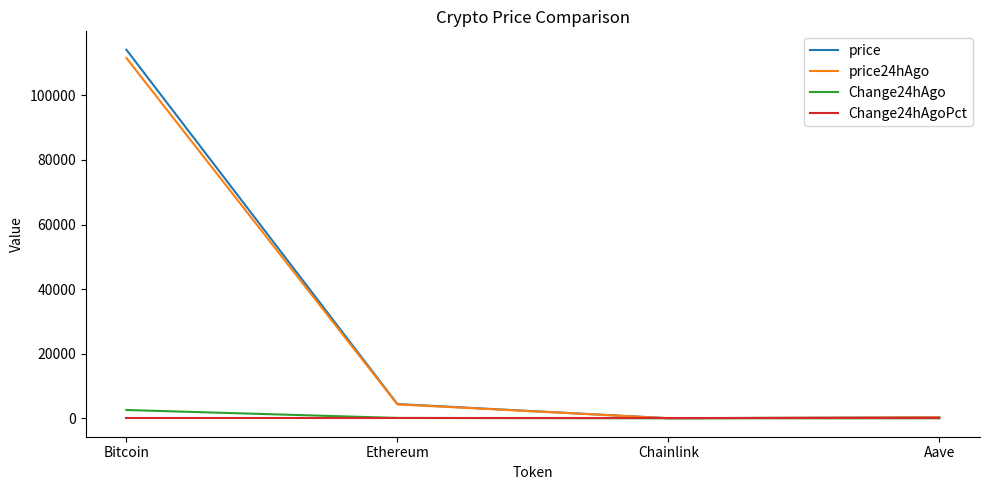

List the series in order of their peak value, highest first.

price, price24hAgo, Change24hAgo, Change24hAgoPct